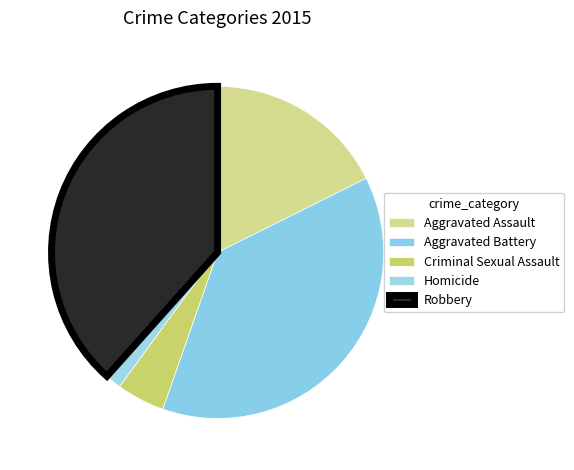

True or false: Homicide accounts for 10% of the total.

False